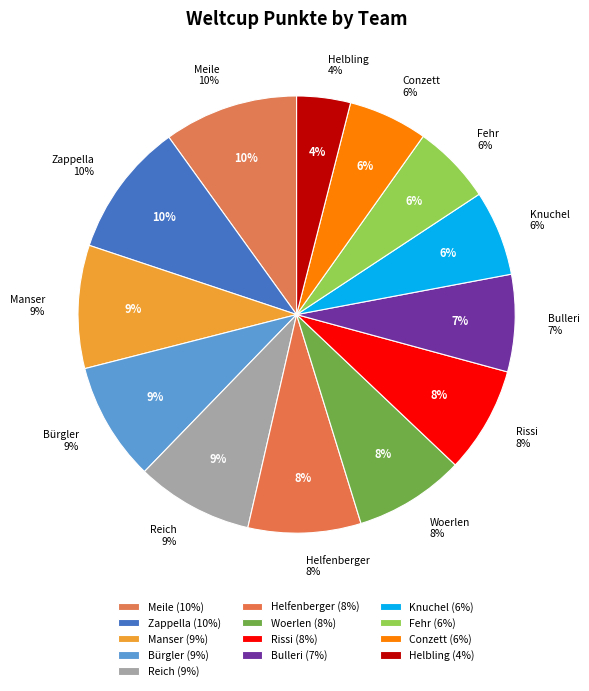

How many segments does this pie chart have?

13